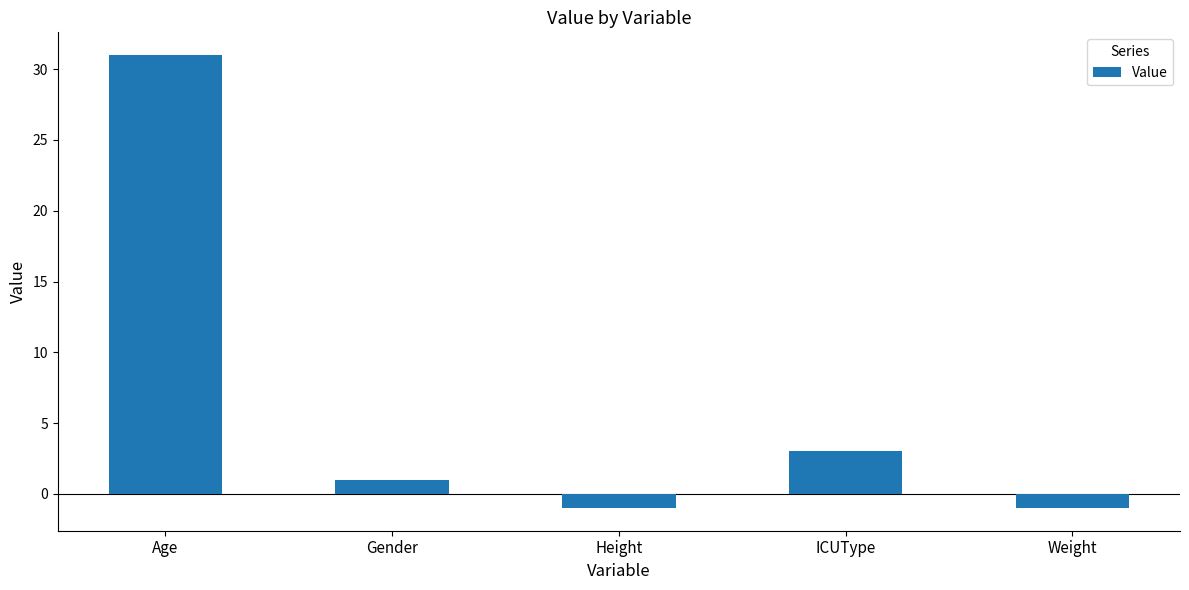

Where is the data nearest to the value 15?

ICUType